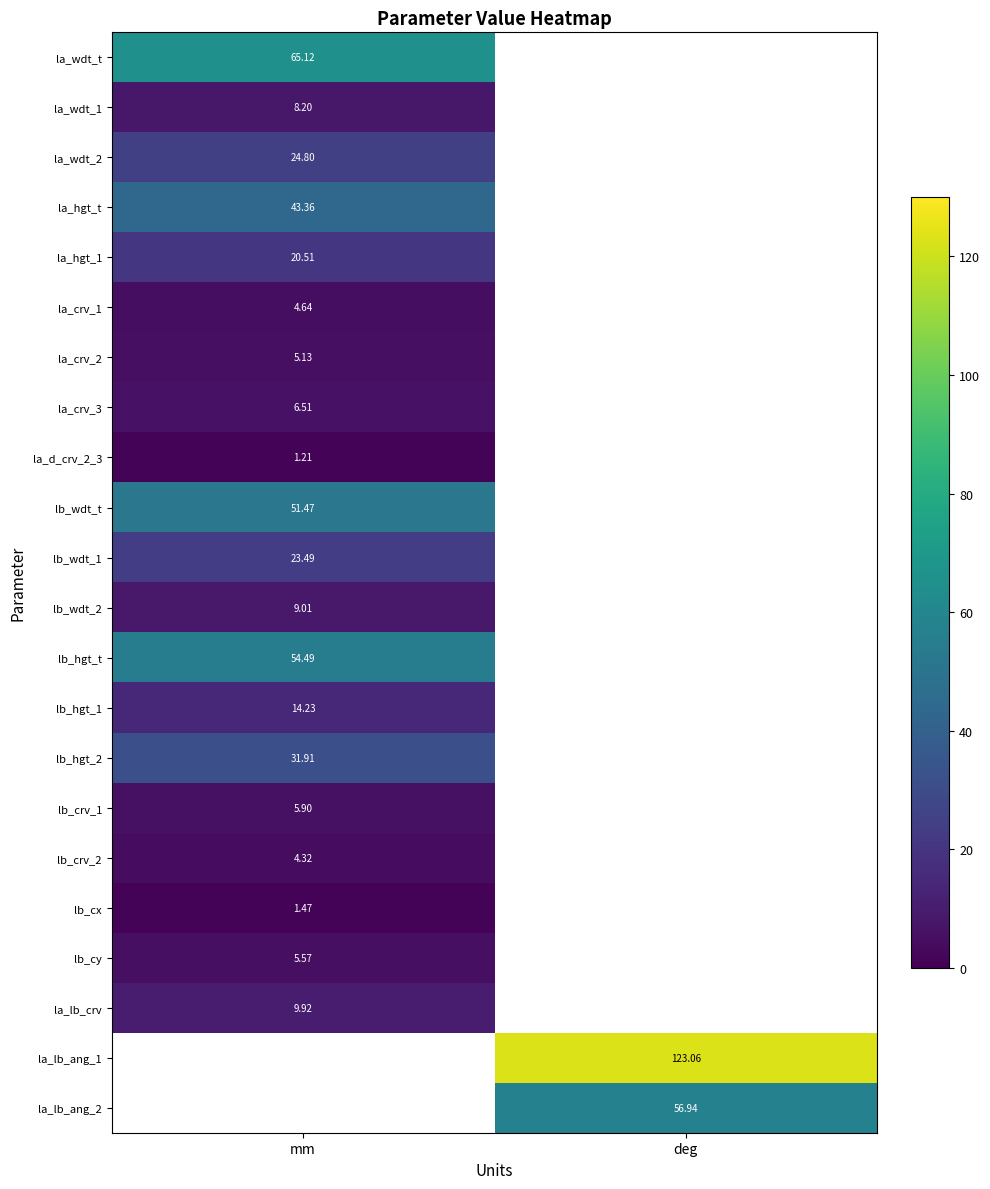

List the labels in order of la_wdt_2 value, smallest first.

mm, deg